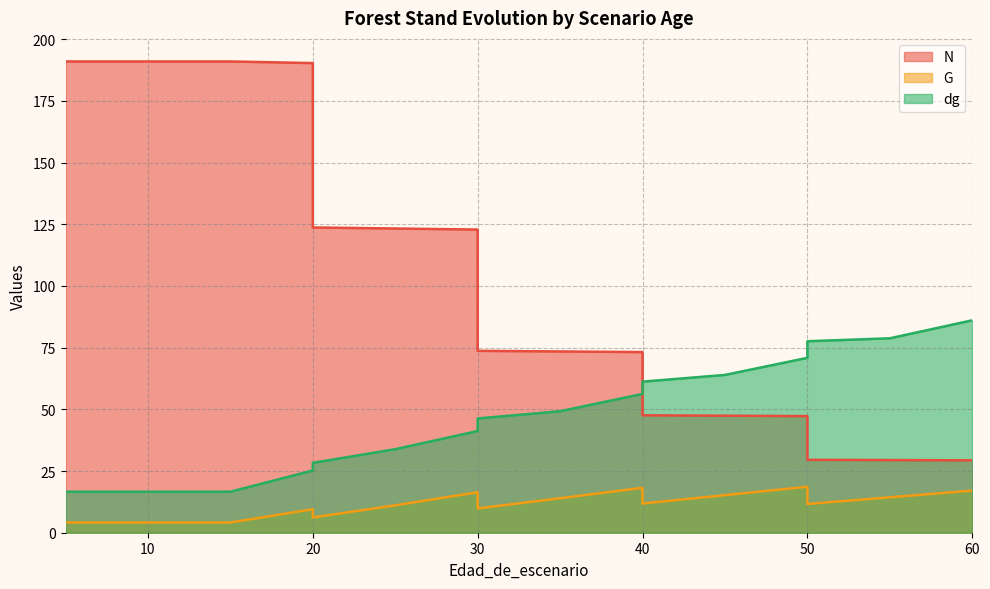

Is it true that dg equals 28.3 at 5?

False